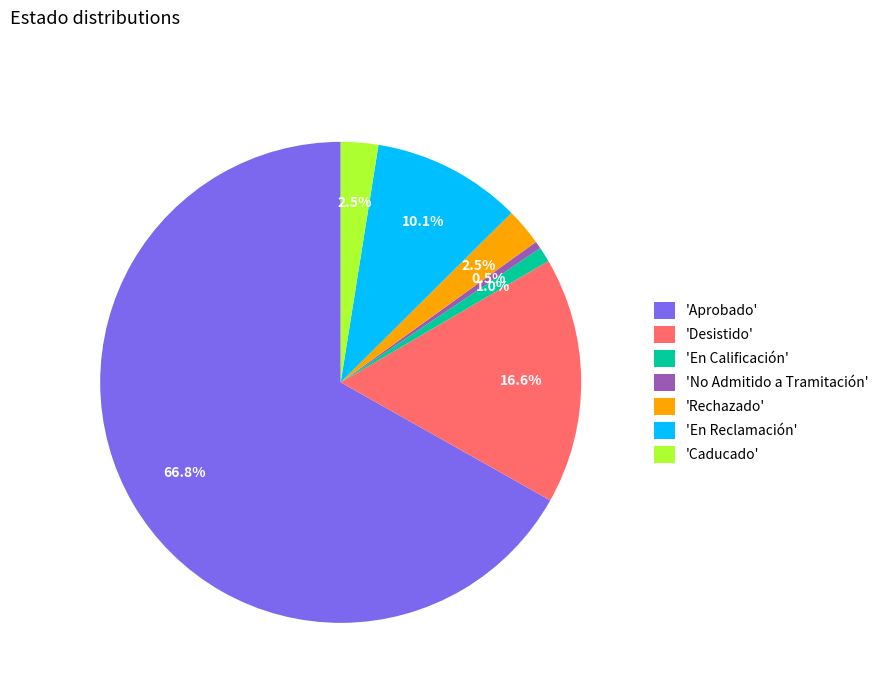

What is the largest slice in the pie chart?

'Aprobado'